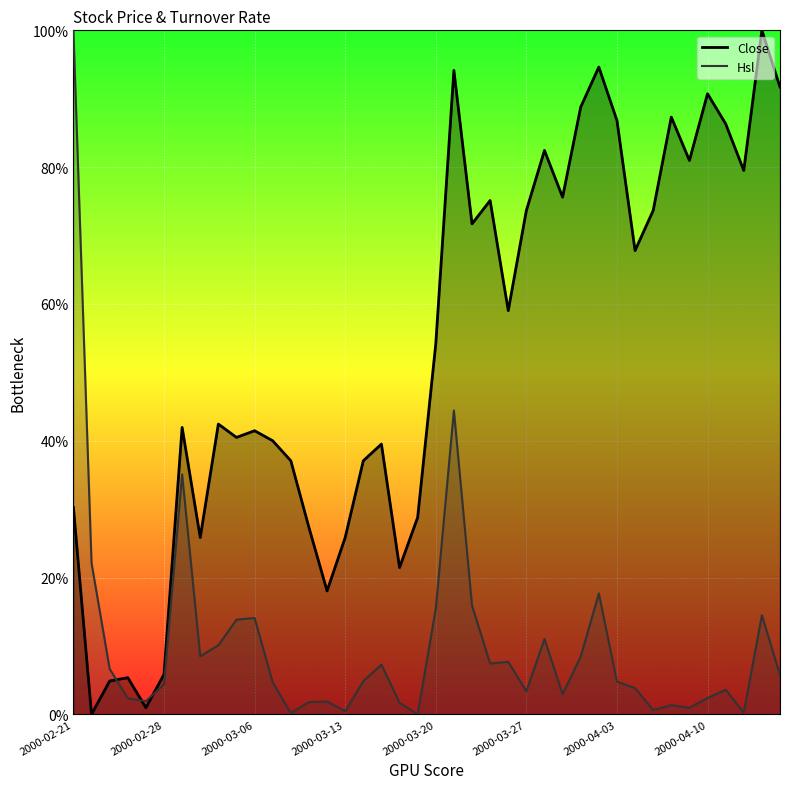

What is the ratio of the value at 2000-03-29 to the value at 2000-04-03?

0.9